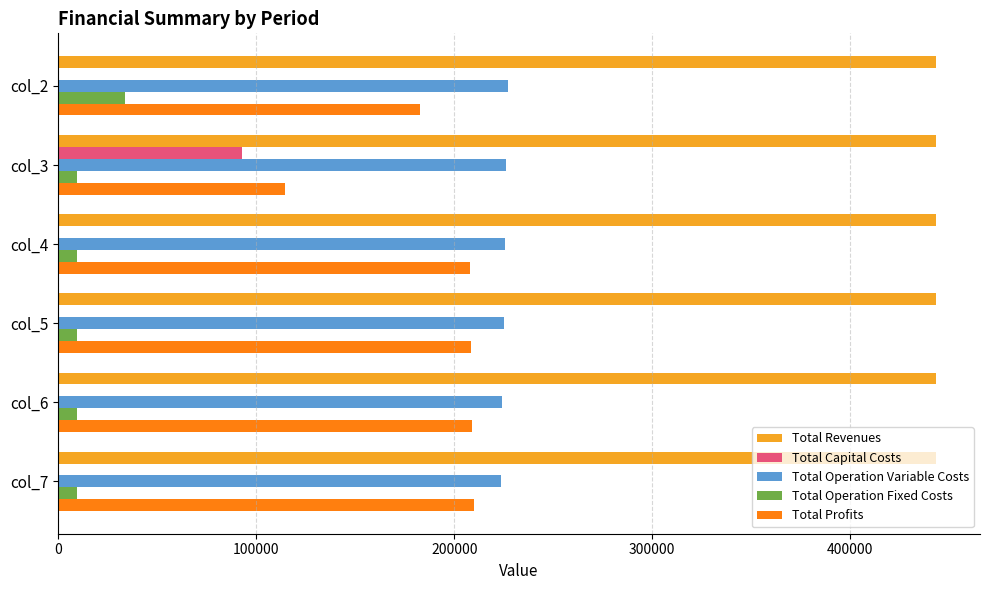

Is the value of Total Profits at col_4 greater than the value of Total Revenues at col_6?

No